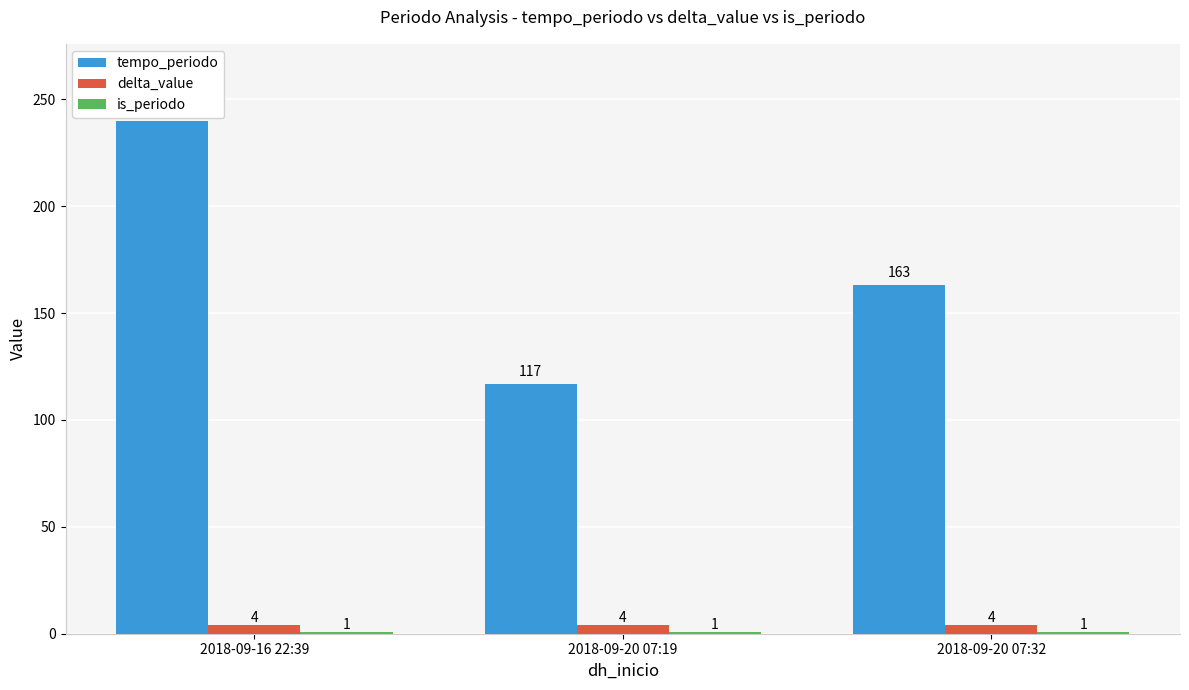

What is the spread (max minus min) of values at 2018-09-20 07:19?

116